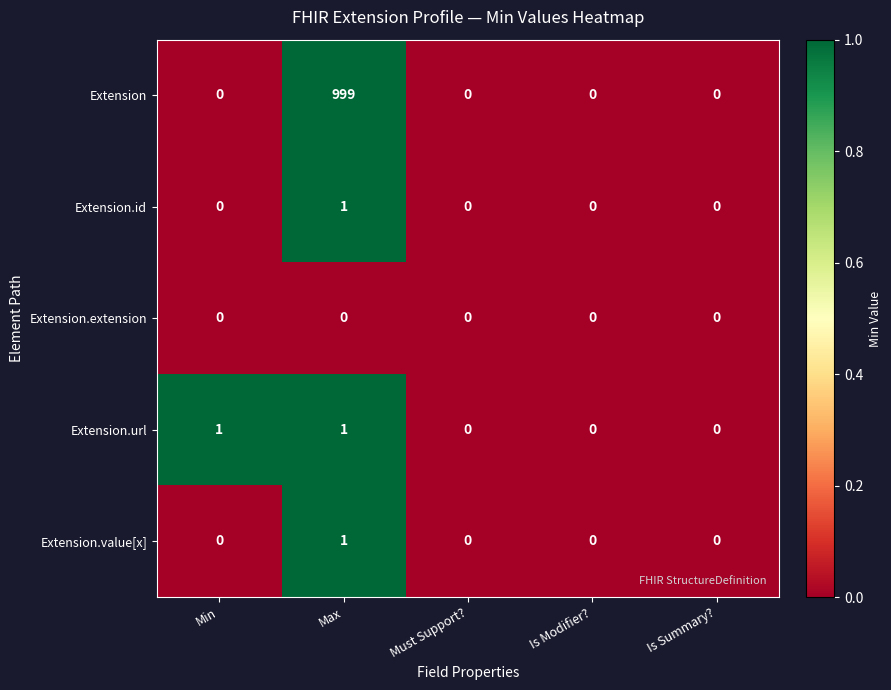

Reading left to right, transcribe all the data shown in this chart.

Extension: Min=0	Max=999	Must Support?=0	Is Modifier?=0	Is Summary?=0
Extension.id: Min=0	Max=1	Must Support?=0	Is Modifier?=0	Is Summary?=0
Extension.extension: Min=0	Max=0	Must Support?=0	Is Modifier?=0	Is Summary?=0
Extension.url: Min=1	Max=1	Must Support?=0	Is Modifier?=0	Is Summary?=0
Extension.value[x]: Min=0	Max=1	Must Support?=0	Is Modifier?=0	Is Summary?=0